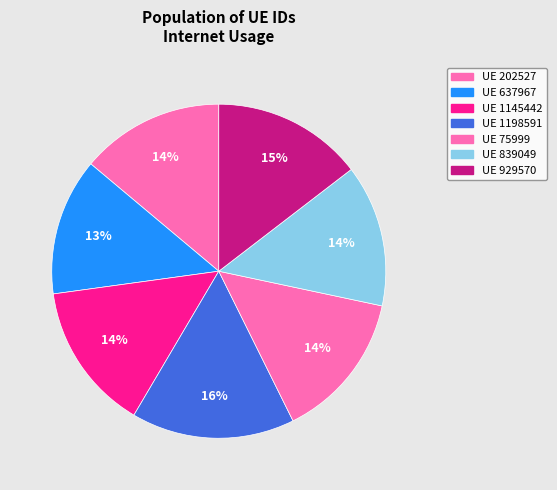

Count the number of slices in the pie.

7